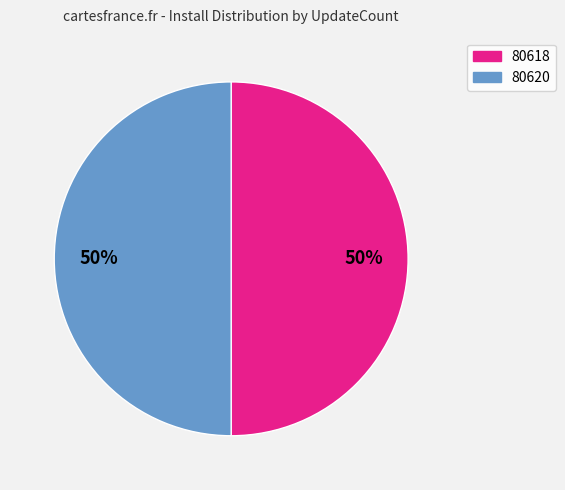

Do 80618 and 80620 together represent more than half of the pie?

Yes